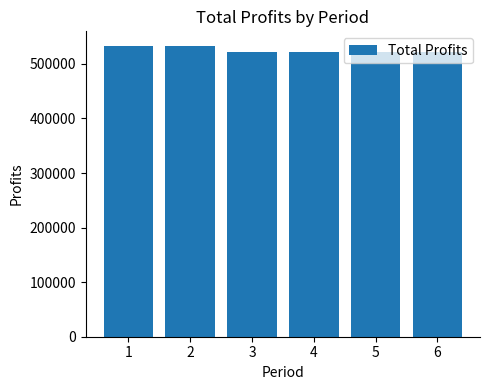

What is the ratio of the value at 4 to the value at 3?

1.0